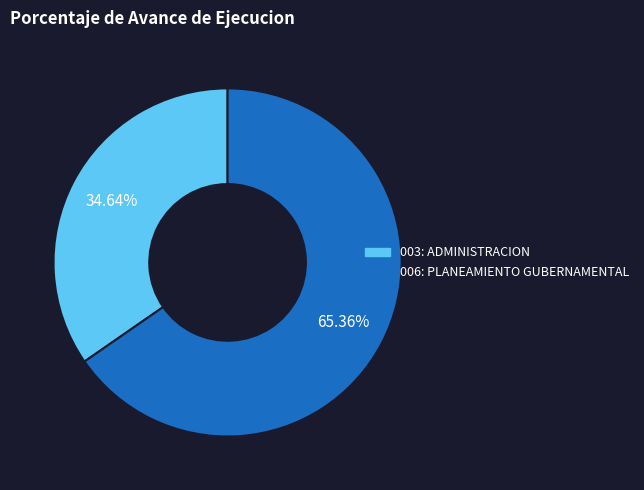

What is the largest slice in the pie chart?

006: PLANEAMIENTO GUBERNAMENTAL